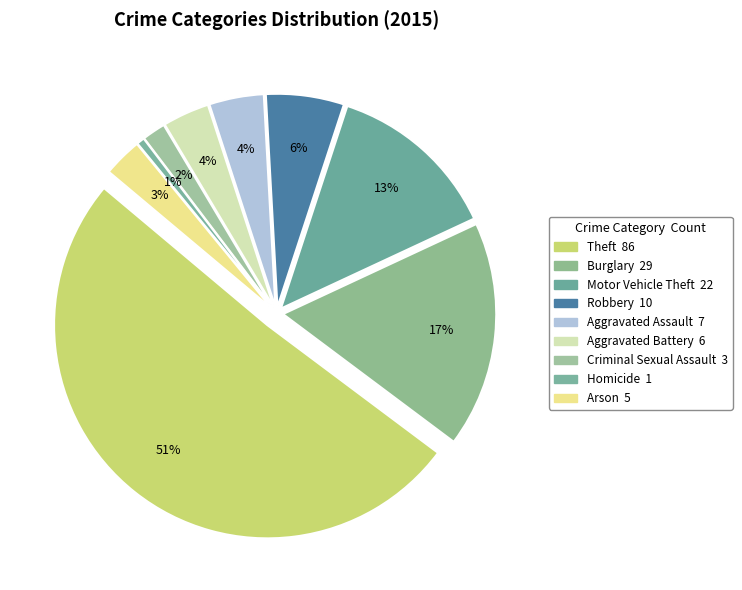

True or false: Robbery accounts for 6% of the total.

True